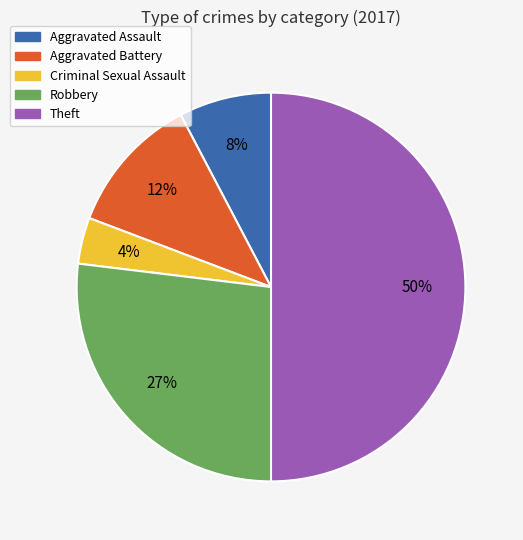

Is the sum of Aggravated Battery and Theft greater than half?

Yes